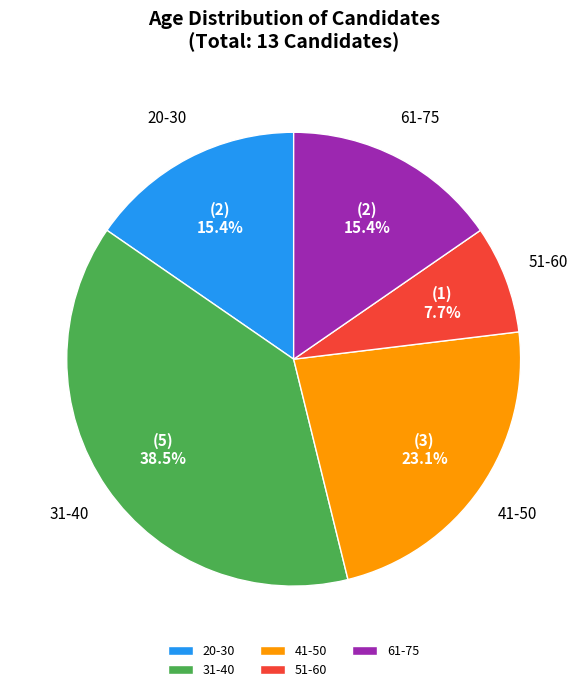

How many segments does this pie chart have?

5